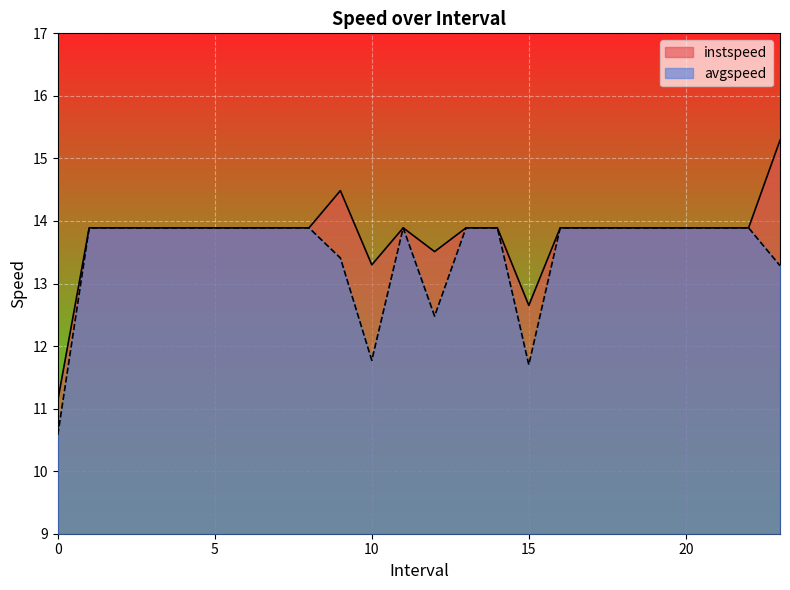

What is the sum of the avgspeed values at 7.0 and 9.0?

27.3